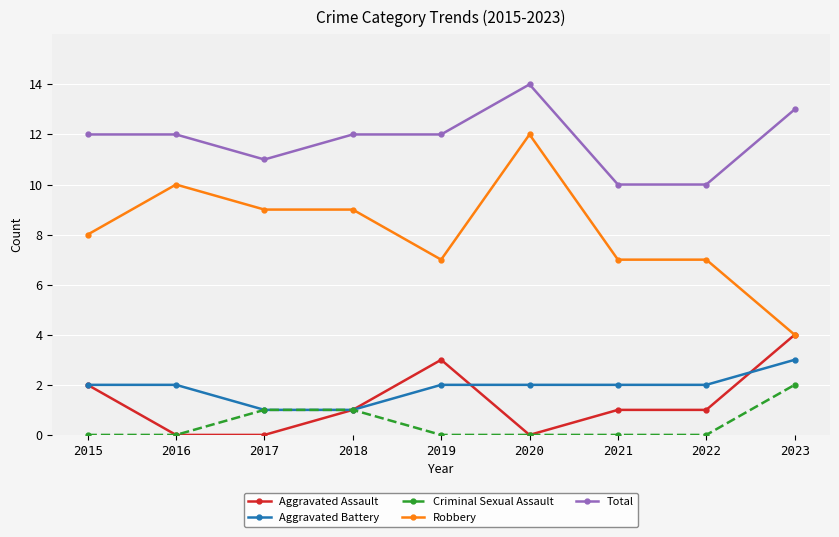

True or false: Robbery has more than 1 points higher than both neighbors.

True